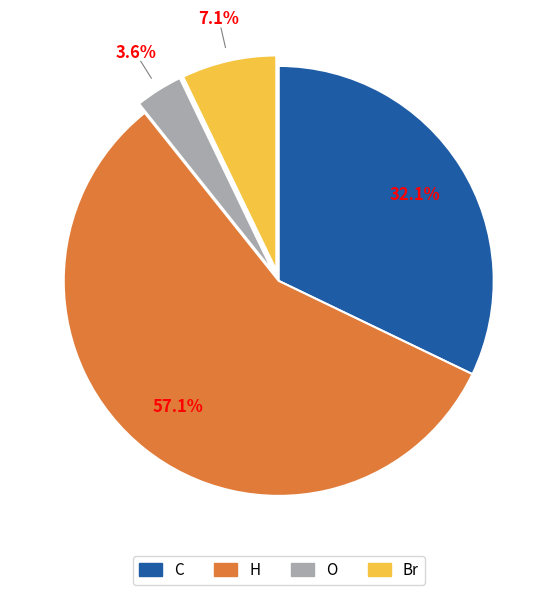

Between C and H, which is larger?

H